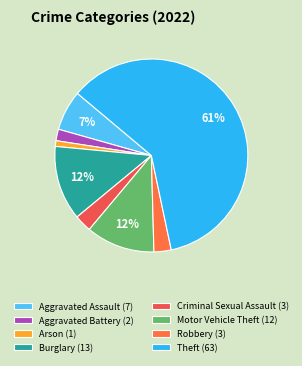

What is the change in value from Robbery to Theft?

+60